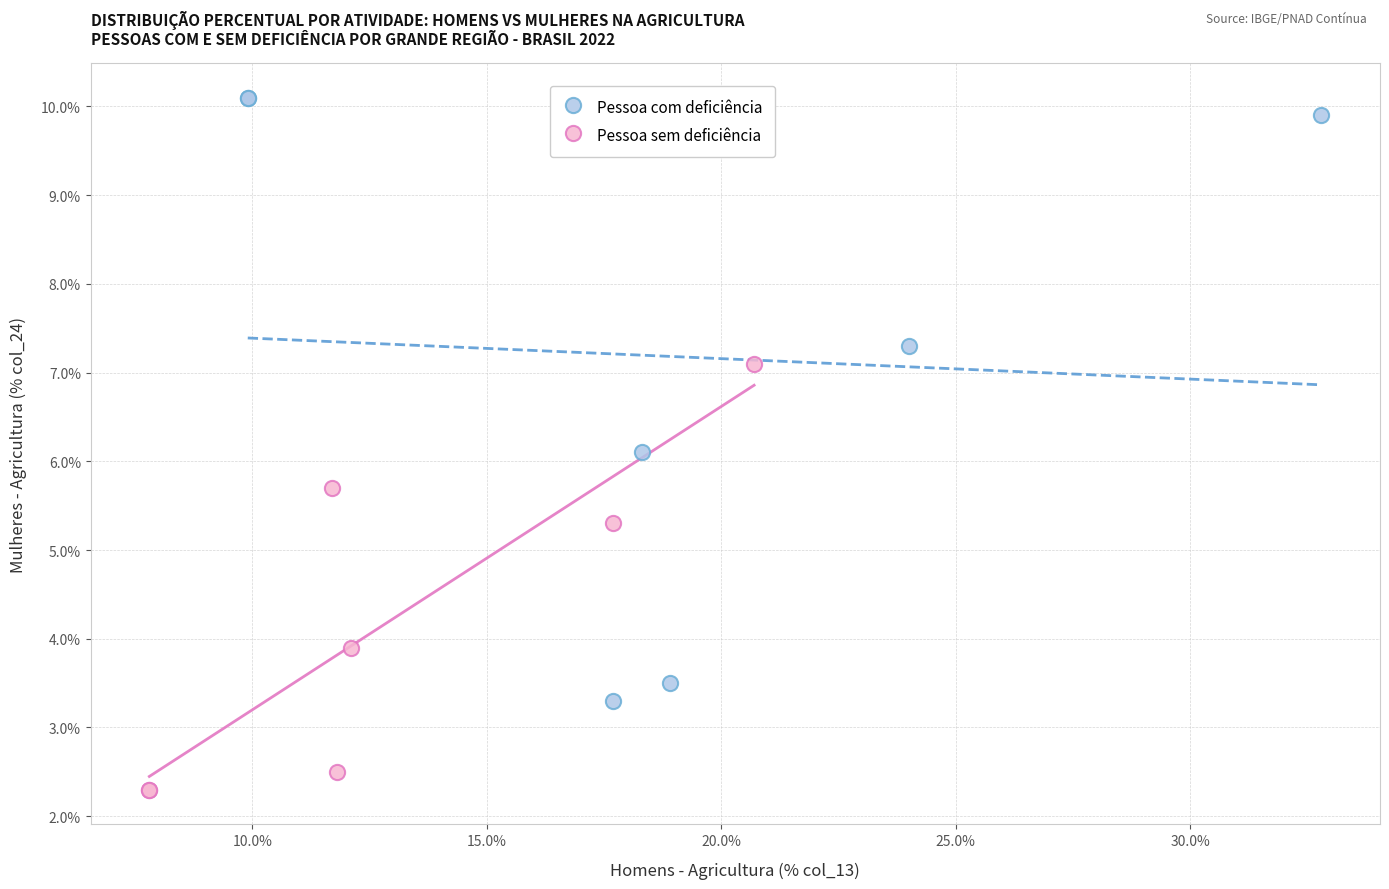

Which series has the widest spread of Y values?

Pessoa com deficiência